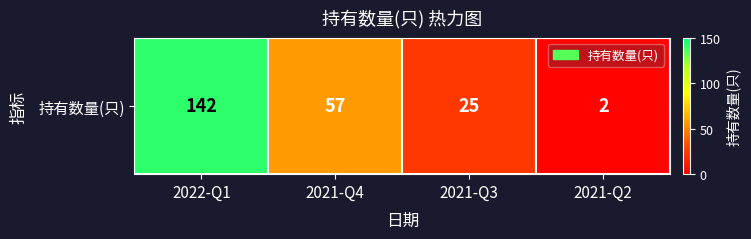

How many data points are less than 57?

2